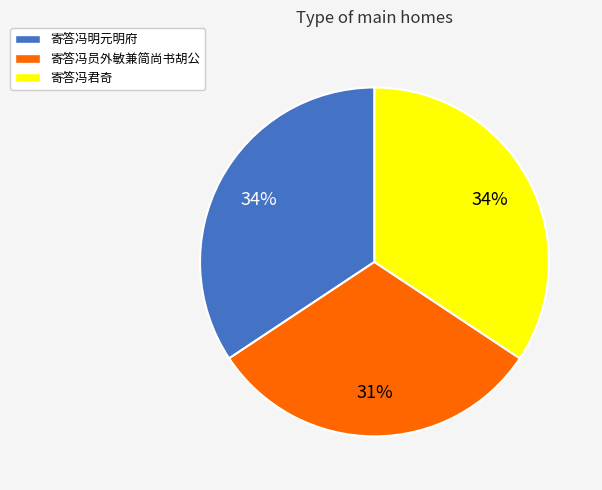

To the nearest percent, what is the average slice percentage?

33%